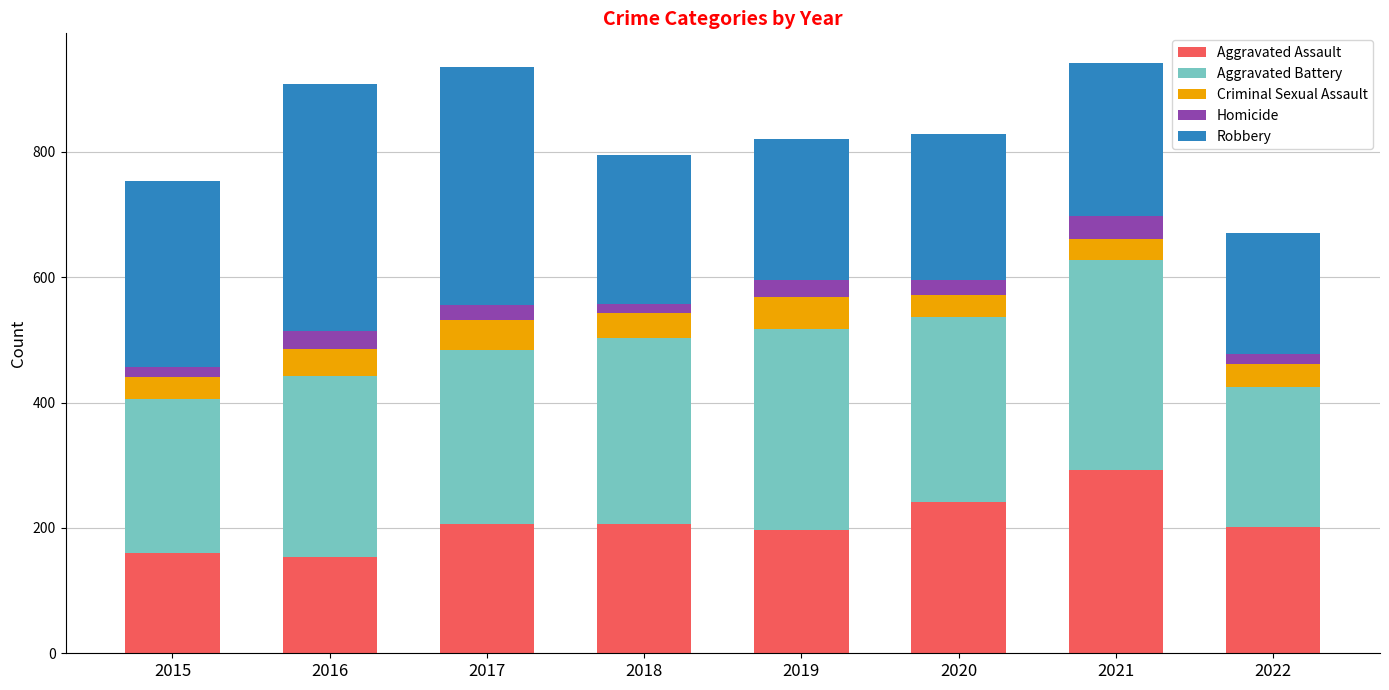

The Aggravated Assault series shows 112 at 2015. True or false?

False